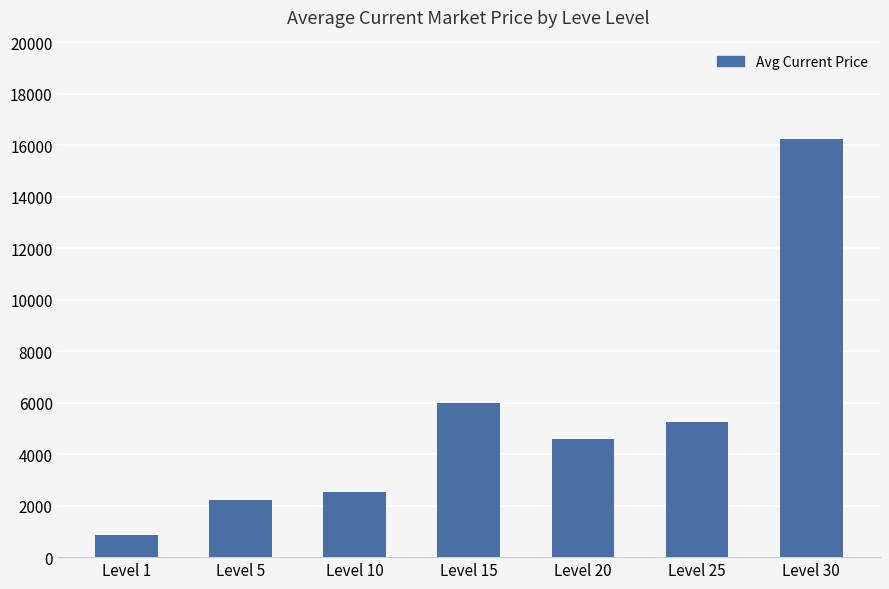

Which has a higher value, Level 25 or Level 15?

Level 15